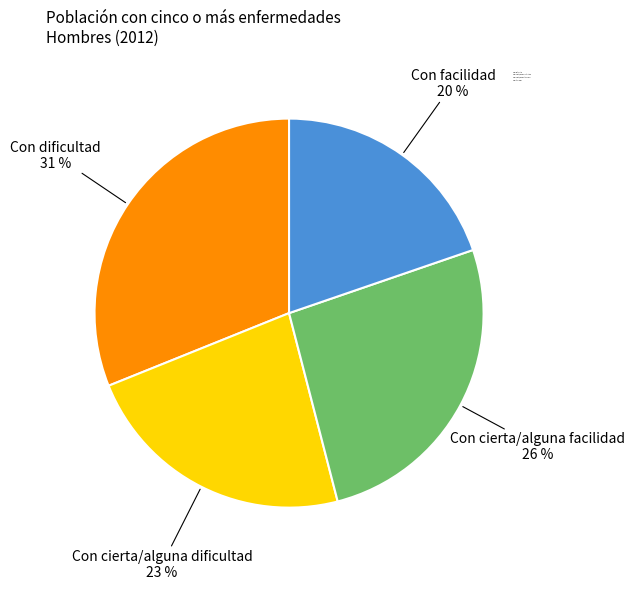

Which slice is the largest?

Con dificultad